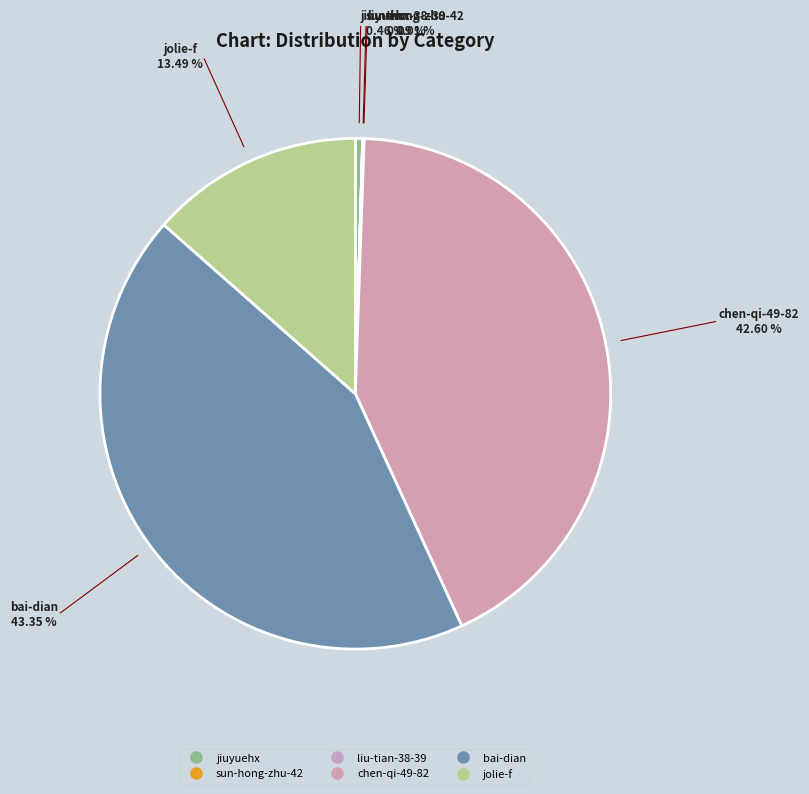

Is jiuyuehx the majority of the pie?

No